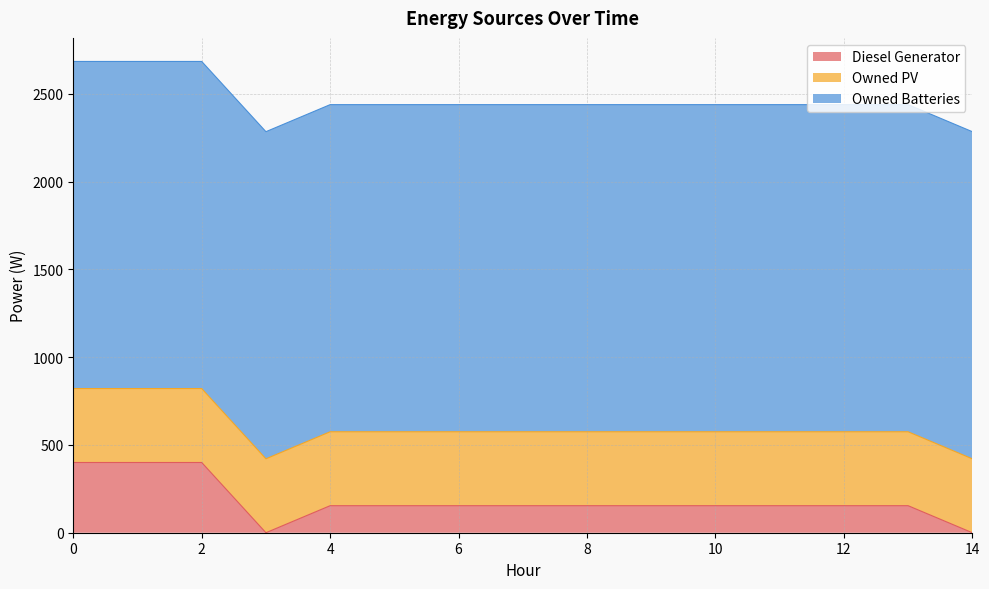

The Diesel Generator series shows 154.0 at 7. True or false?

True